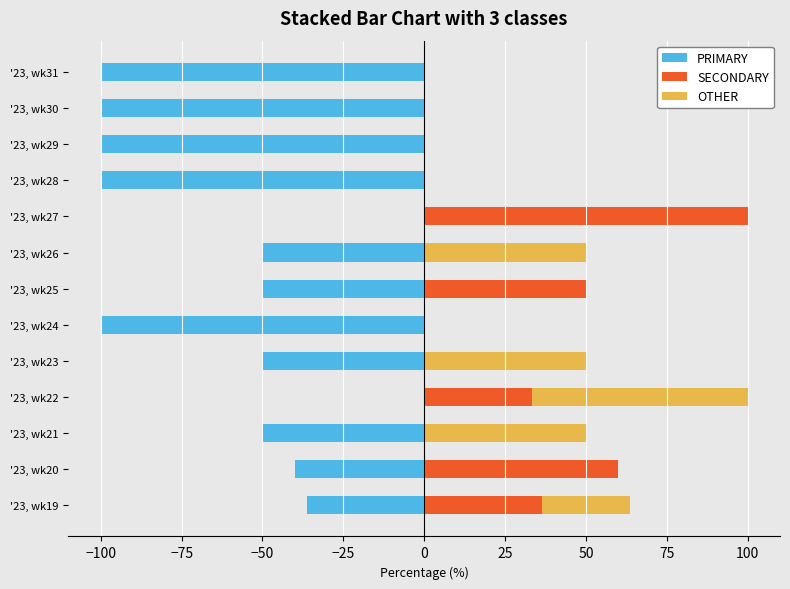

Reading right to left, transcribe all the data shown in this chart.

PRIMARY: -100.0	-100.0	-100.0	-100.0	0.0	-50.0	-50.0	-100.0	-50.0	0.0	-50.0	-40.0	-36.4
SECONDARY: 0.0	0.0	0.0	0.0	100.0	0.0	50.0	0.0	0.0	33.3	0.0	60.0	36.4
OTHER: 0.0	0.0	0.0	0.0	0.0	50.0	0.0	0.0	50.0	66.7	50.0	0.0	27.3